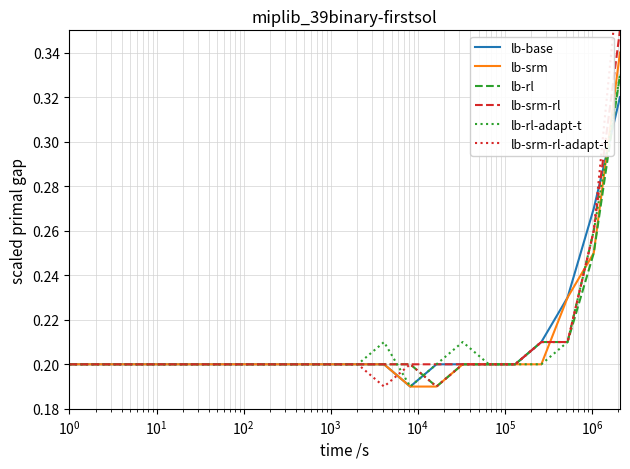

Which series has the largest total across all categories?

lb-srm-rl-adapt-t